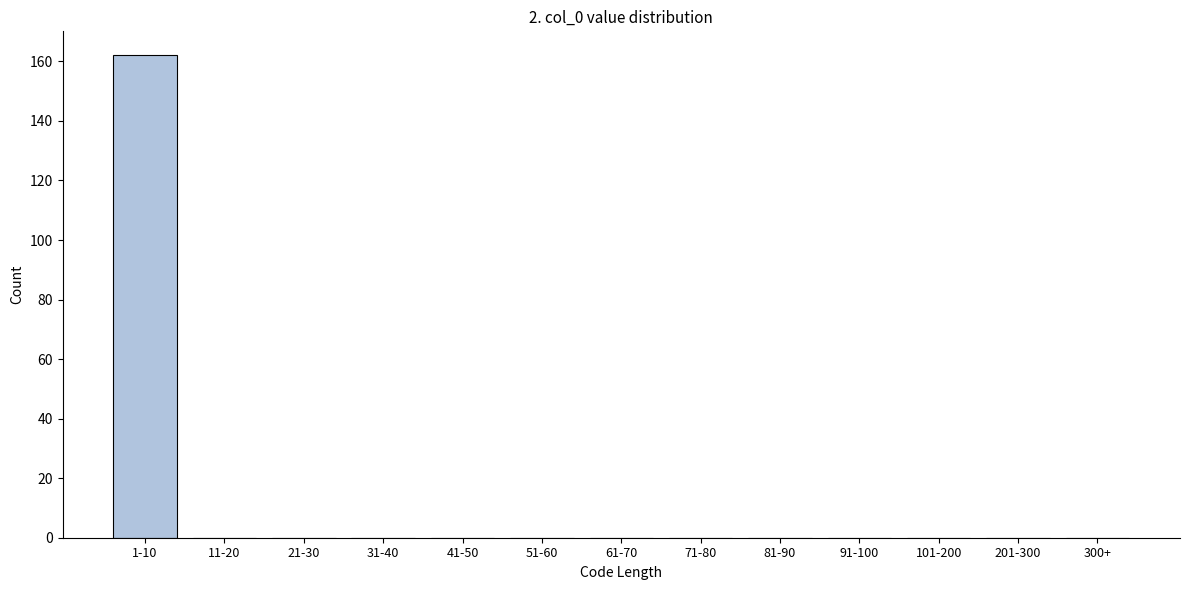

Reading left to right, what are all the values shown in this chart?

1-10=162	11-20=0	21-30=0	31-40=0	41-50=0	51-60=0	61-70=0	71-80=0	81-90=0	91-100=0	101-200=0	201-300=0	300+=0